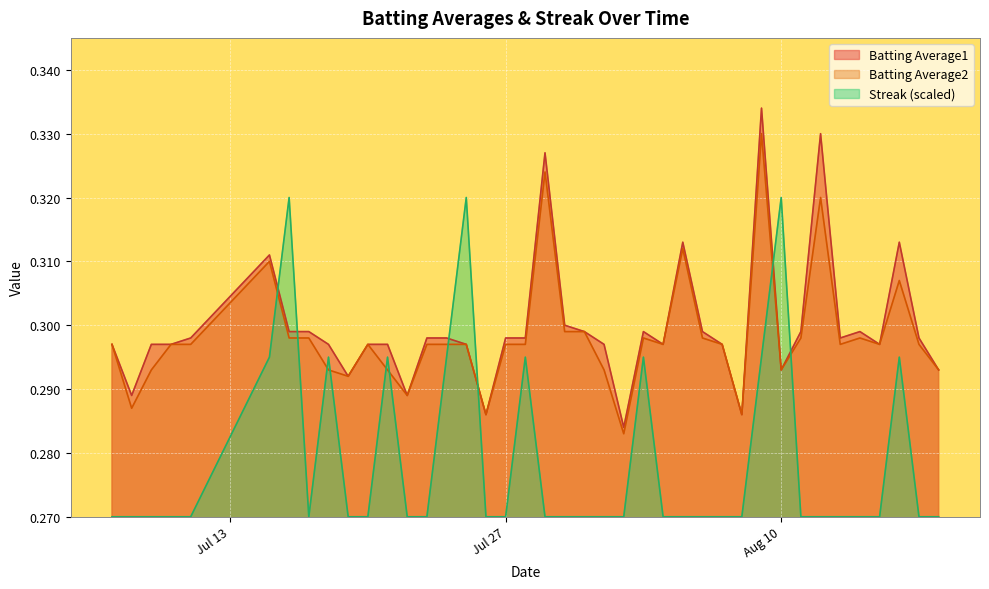

Rank the series by their maximum value, from lowest to highest.

Streak (scaled), Batting Average2, Batting Average1